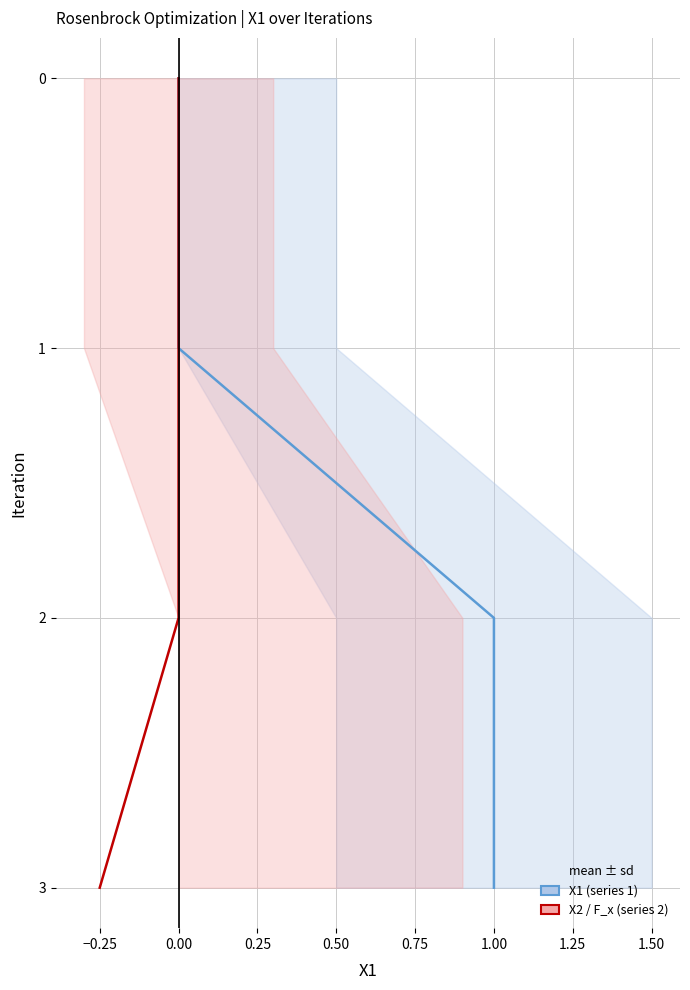

Between −0.25 and −0.50, which is larger?

−0.25